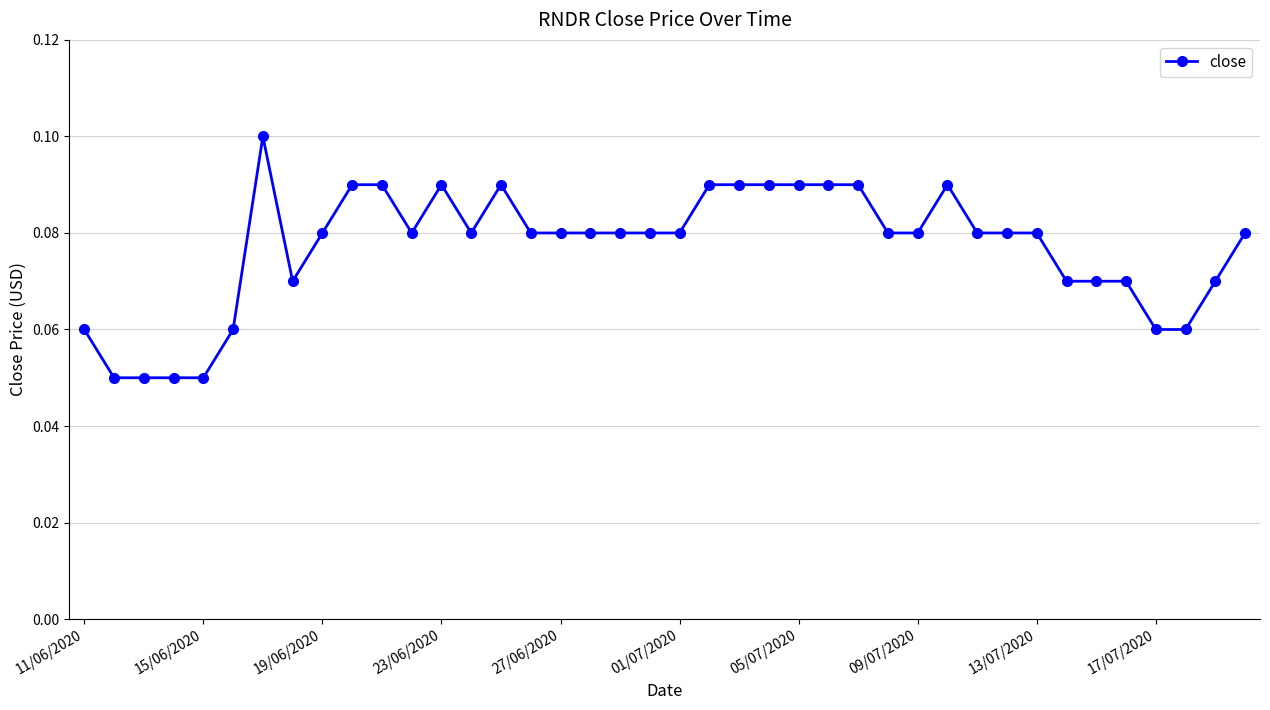

What is the sum of all values?

3.1